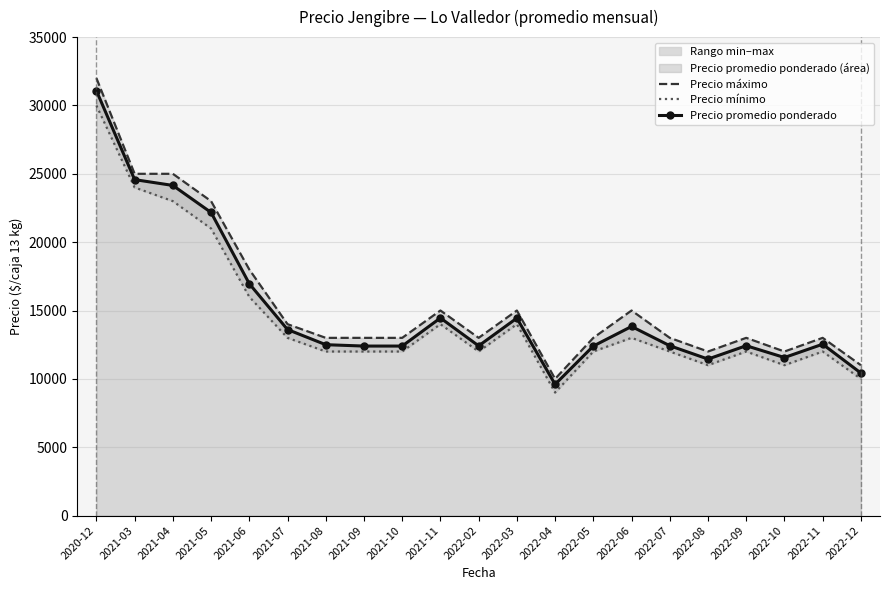

True or false: Precio promedio ponderado has a value of 13833 at 2022-06.

True